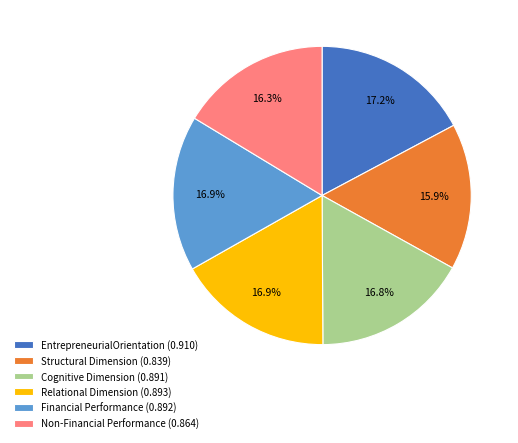

Count the number of slices in the pie.

6